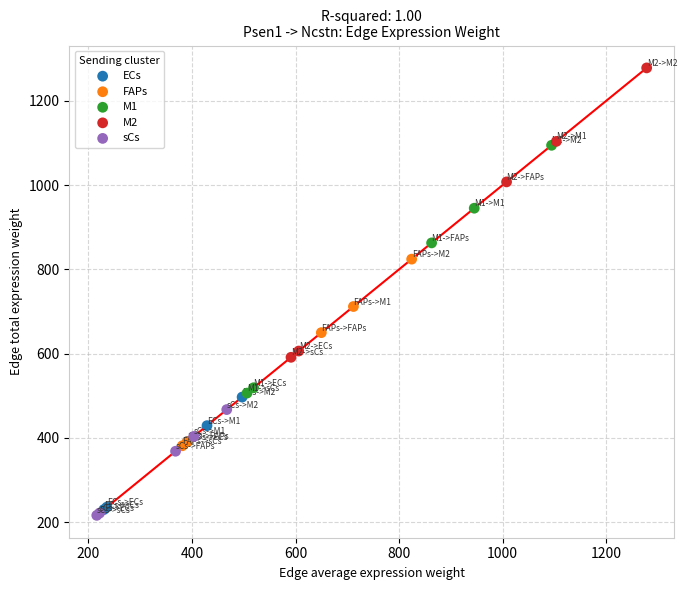

Which series has the widest spread of Y values?

M2